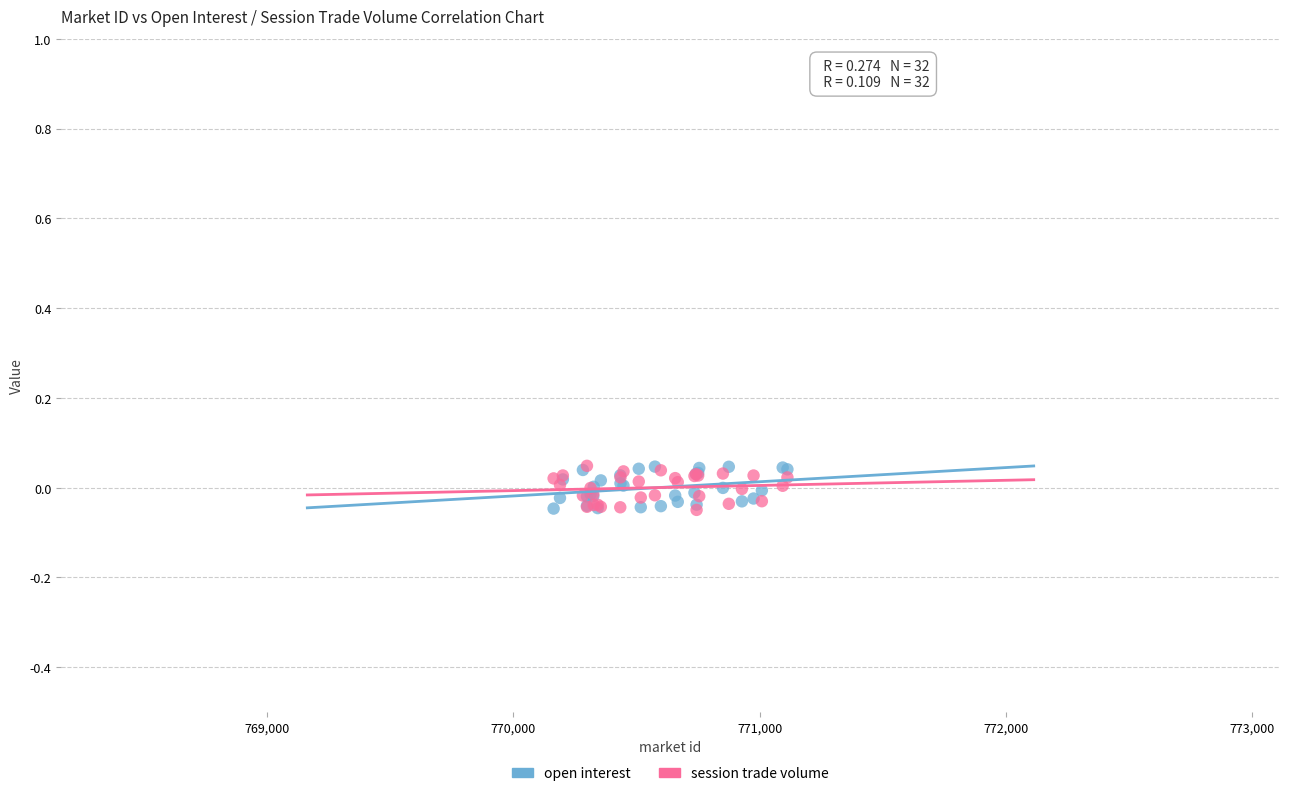

What are all the series names shown in the legend?

open interest, session trade volume